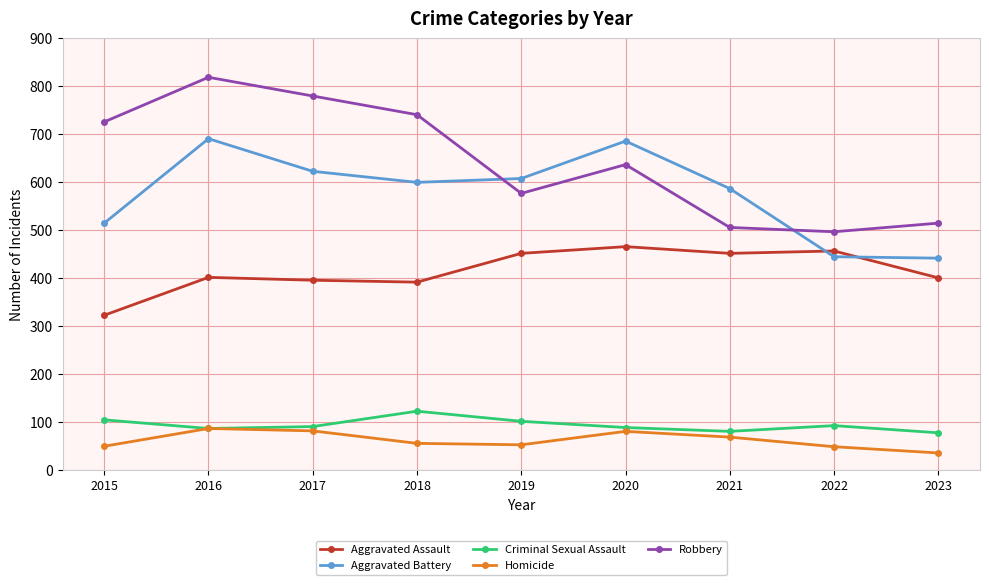

True or false: Aggravated Battery has a value of 608 at 2019.

True